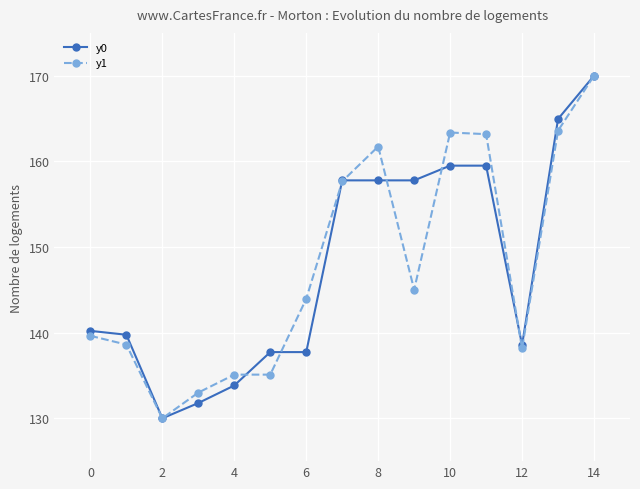

What is the value of the y1 point at the 1st from the left?

139.6